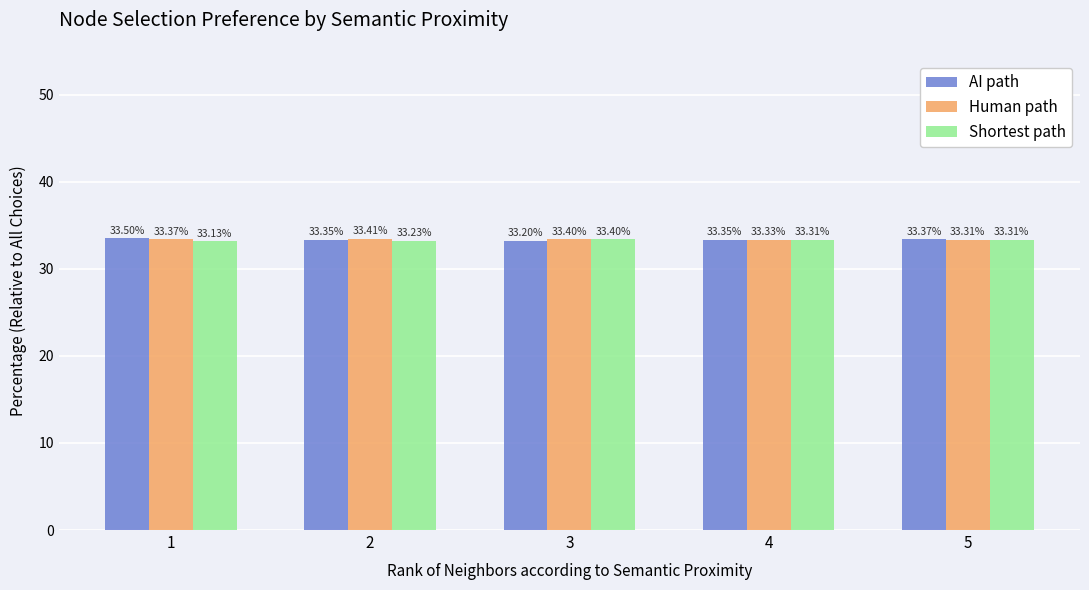

What is the maximum value for Shortest path?

33.4